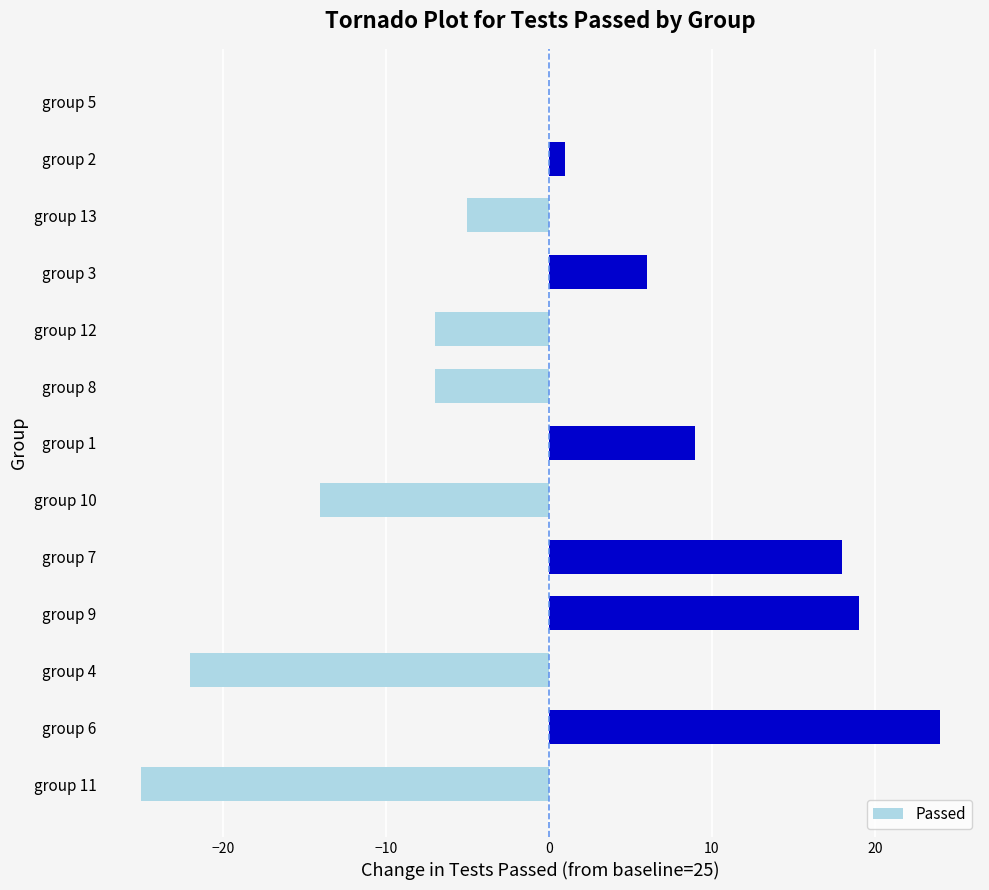

What is the maximum value shown in the chart?

24